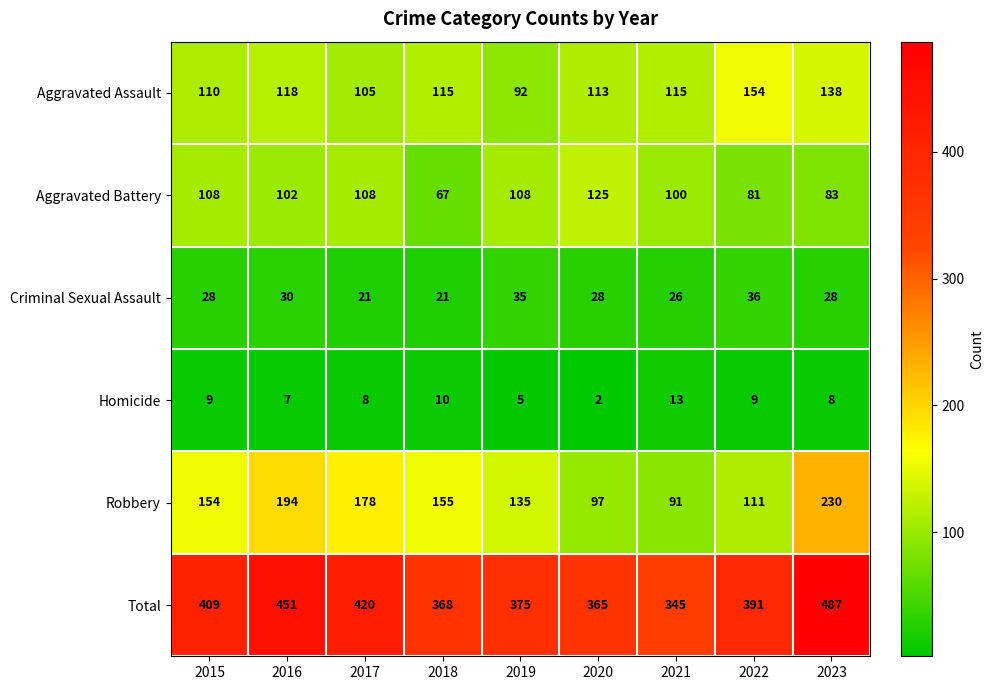

At which category is the sum across all series the highest?

2023